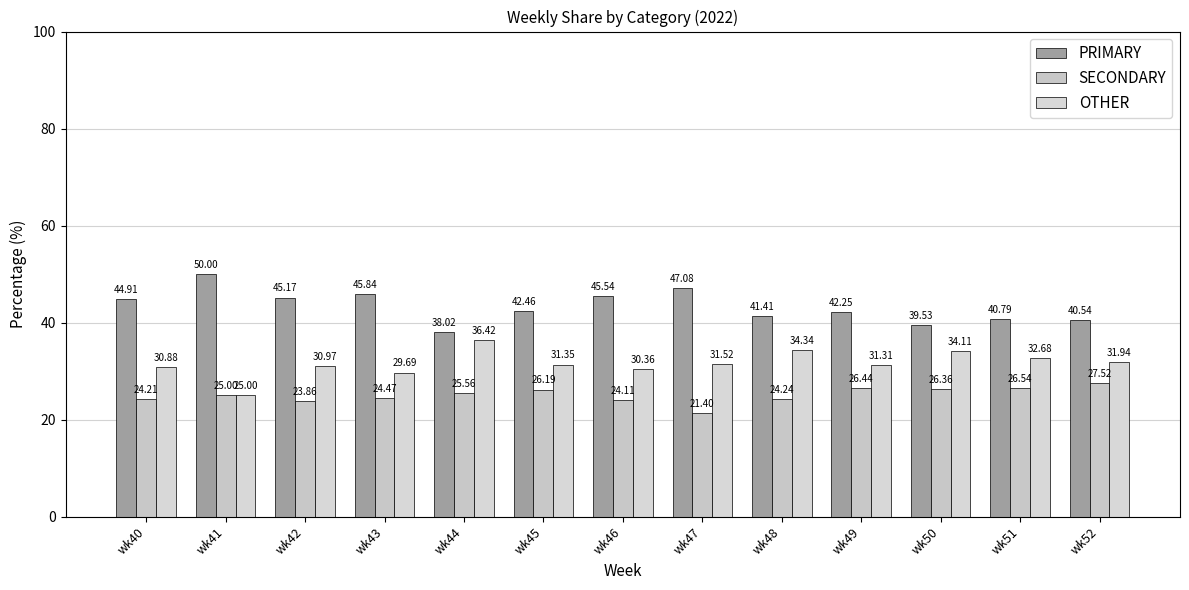

Count the number of data series in this chart.

3